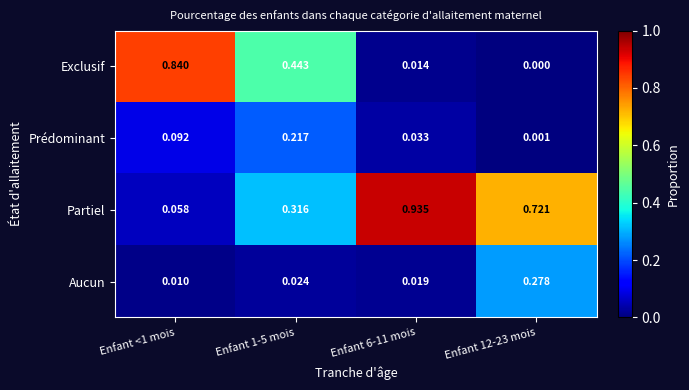

Rank the series by their maximum value, from highest to lowest.

Partiel, Exclusif, Aucun, Prédominant